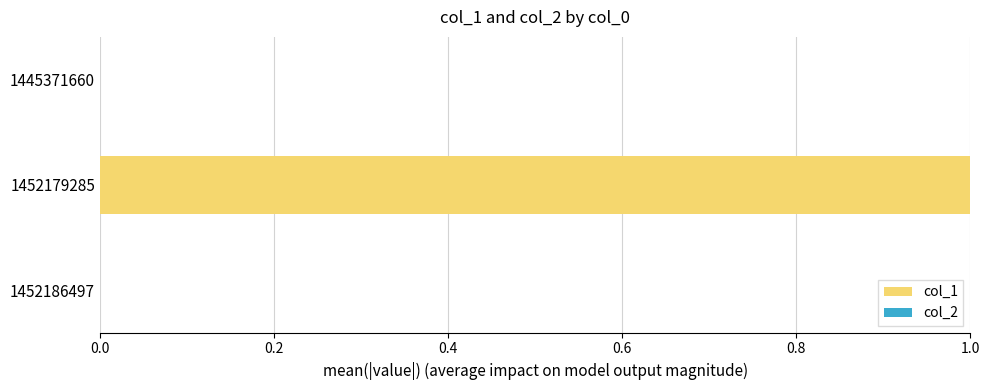

Which label corresponds to the largest value in the chart?

1452179285